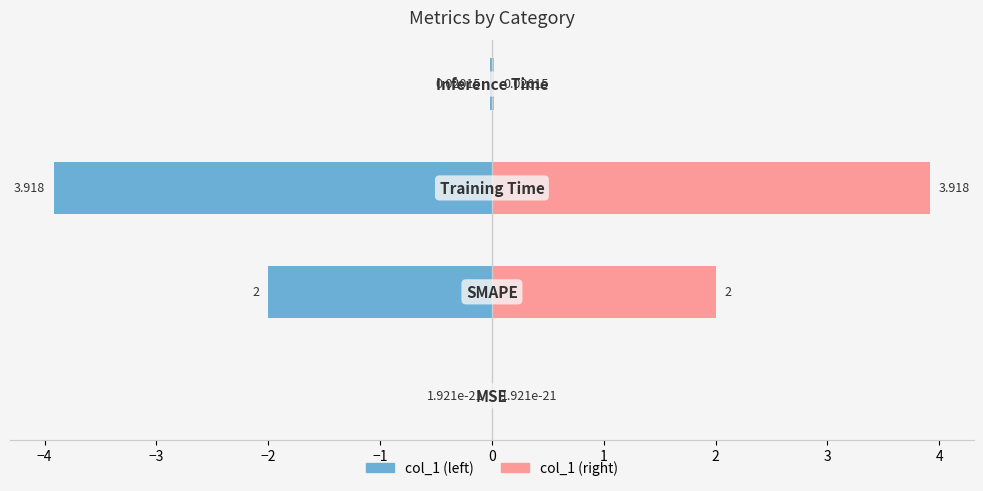

Does the chart contain stacked bars?

No